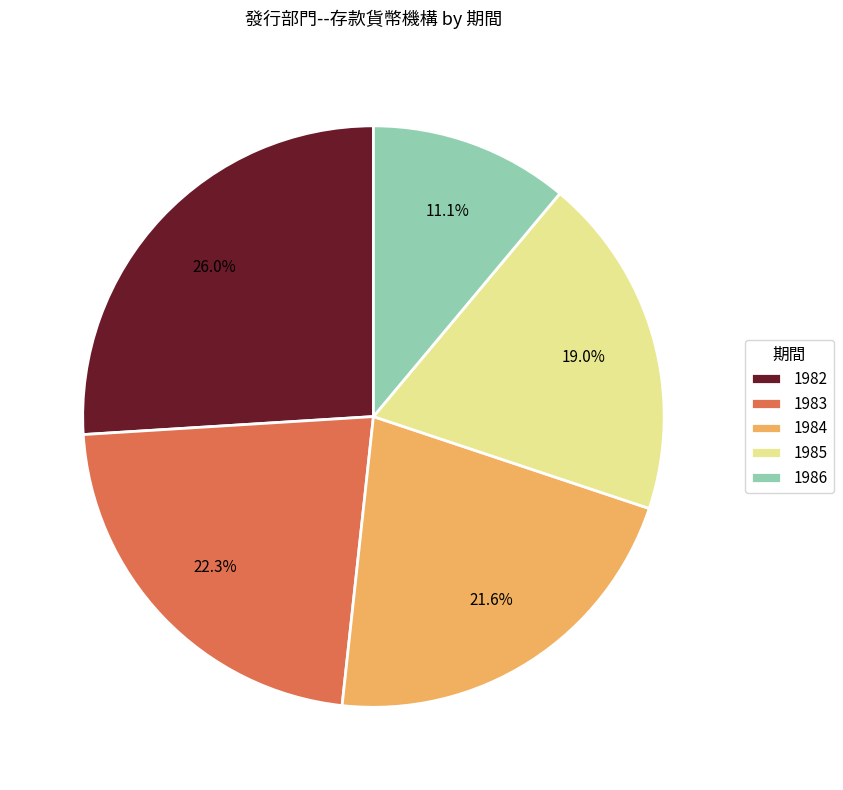

Approximately how many times larger is the value at 1986 compared to 1982?

0.4